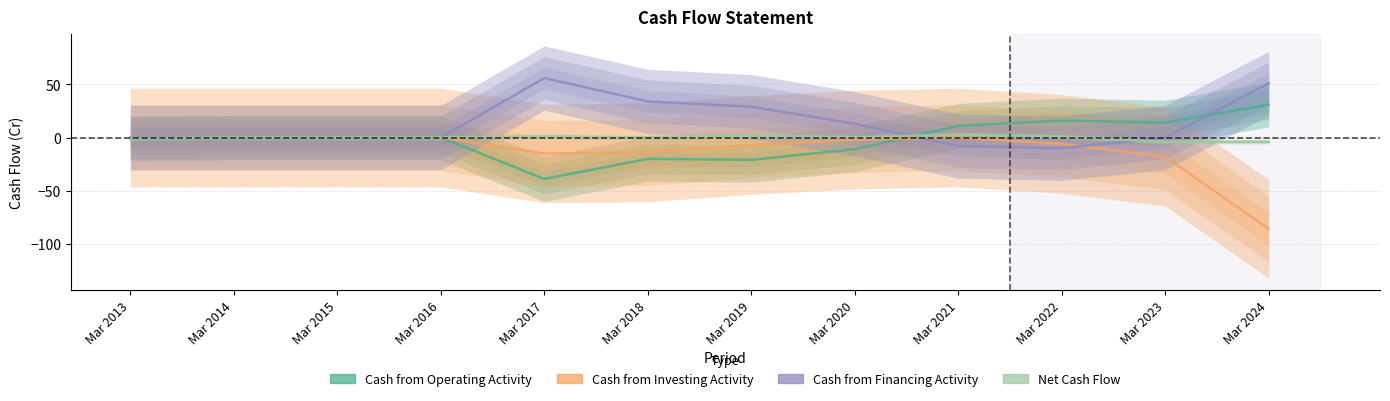

At which category is the sum across all series the highest?

Mar 2021